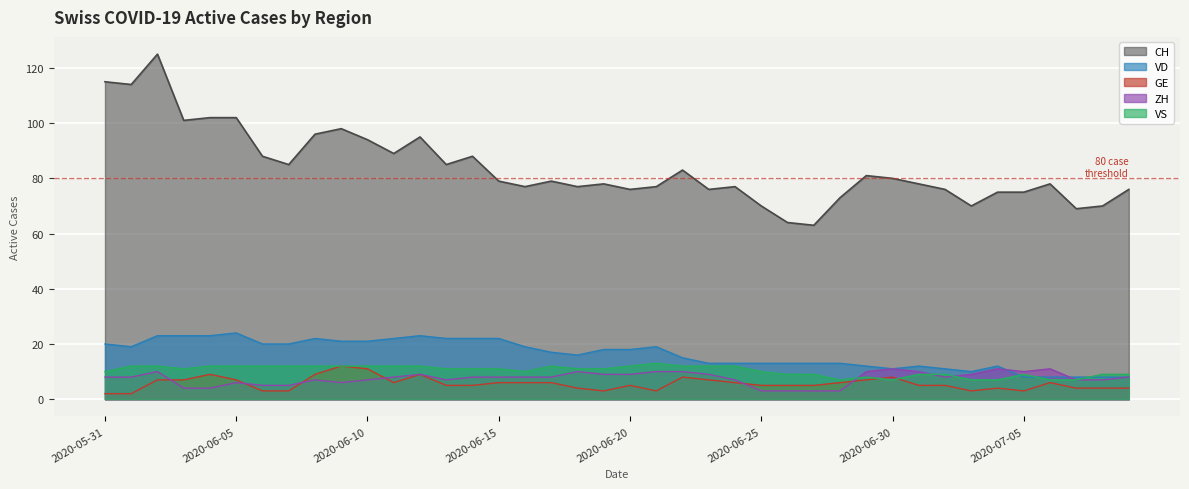

What is the difference between the maximum and second lowest values in the GE series?

10